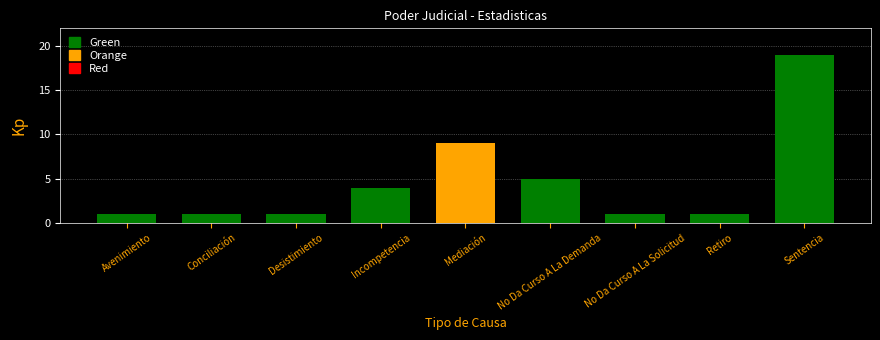

What is the minimum value shown in the chart?

1